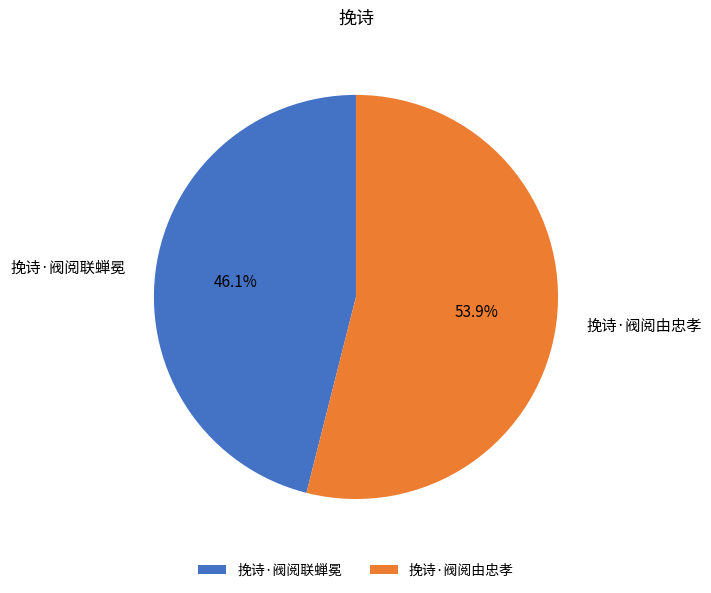

How many segments does this pie chart have?

2